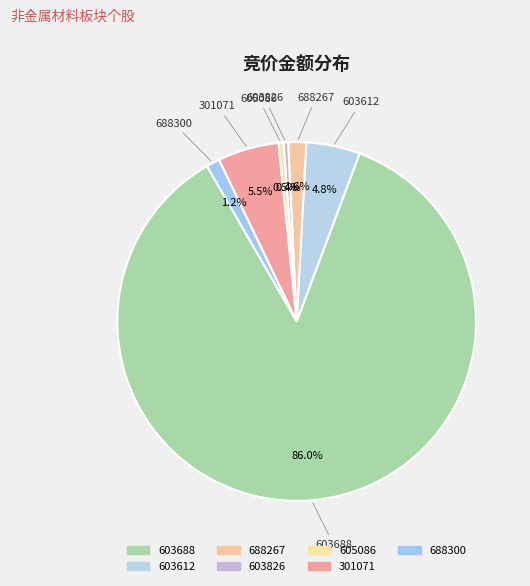

Count the number of slices in the pie.

7